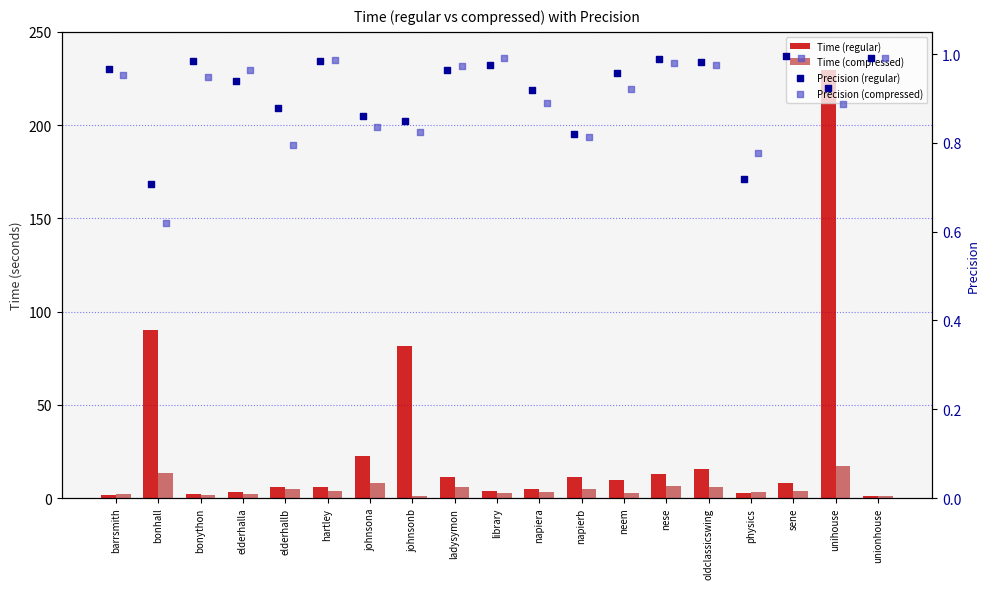

Which series has the largest total across all categories?

Time (regular)